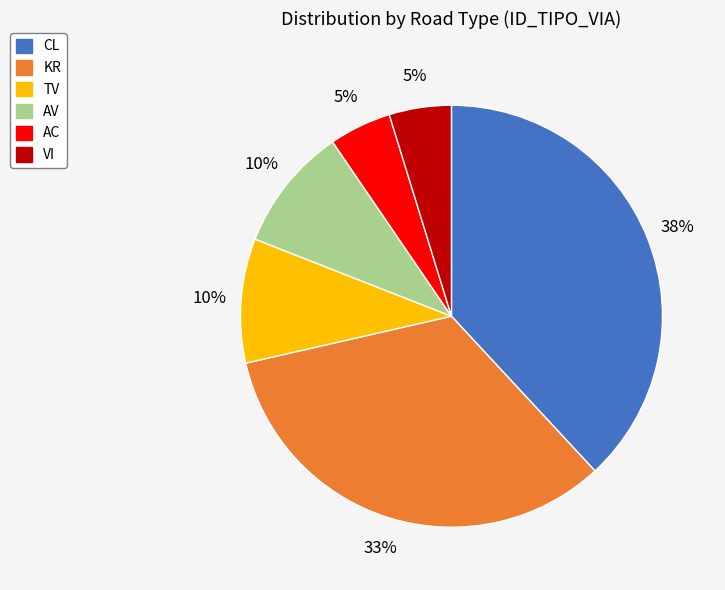

Which slice is the largest?

CL